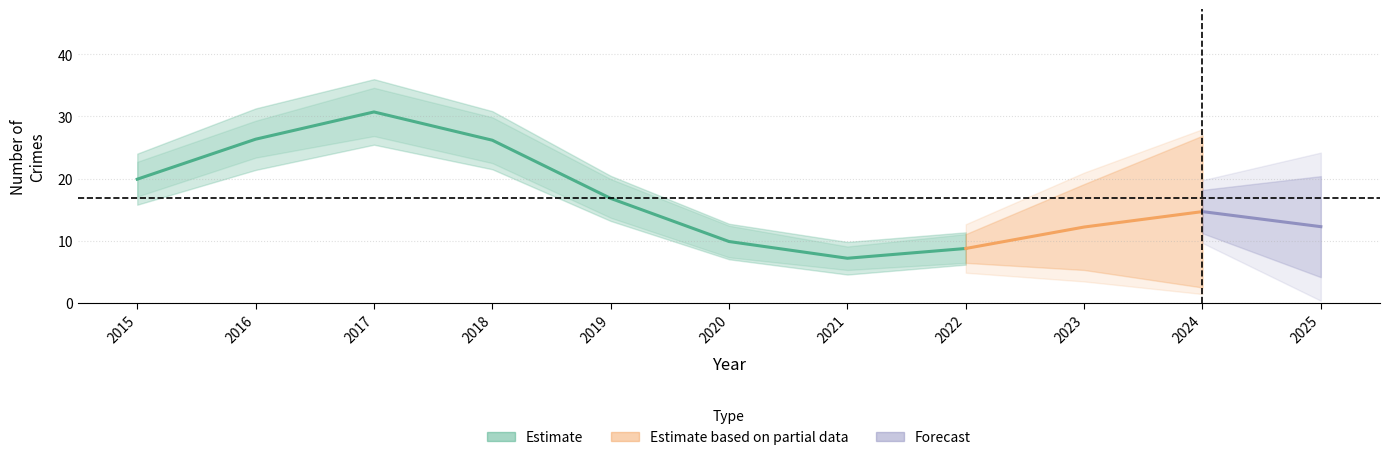

True or false: Aggravated Assault has more than 2 interior local peaks.

False